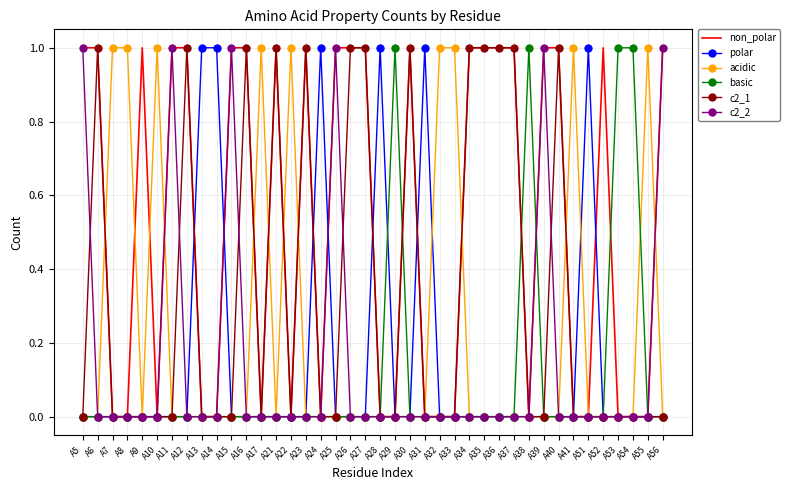

True or false: acidic has a value of 0 at A34.

True